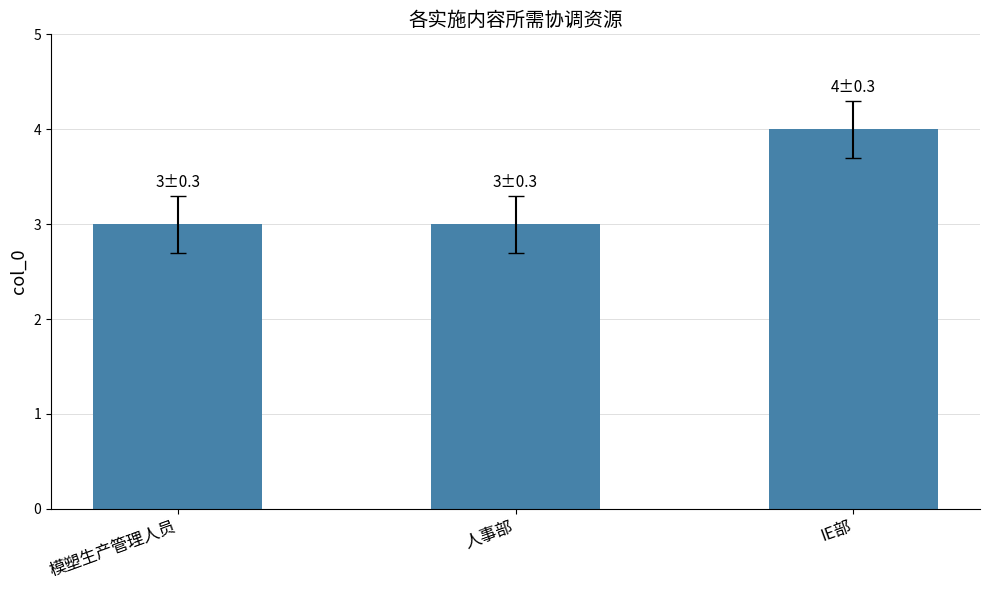

The chart shows a value of 3 at 模塑生产管理人员. True or false?

True